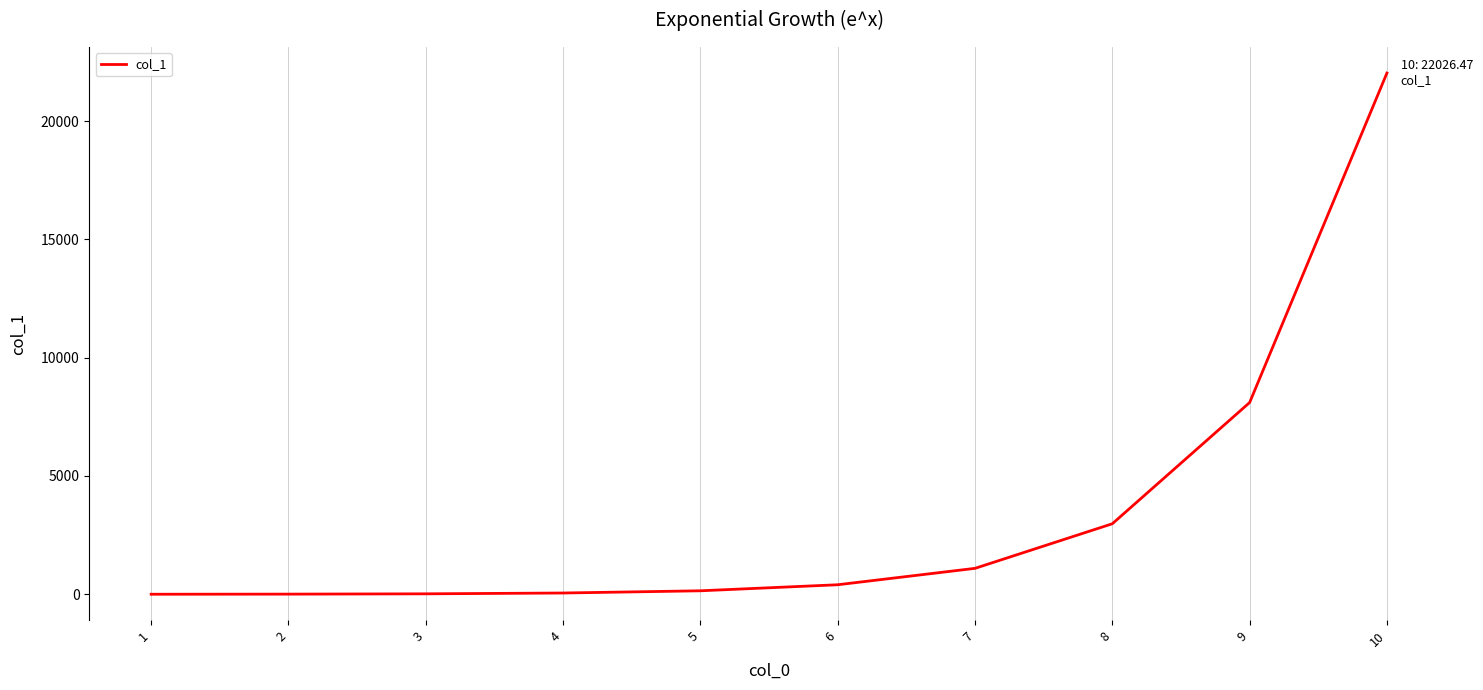

What is the difference between the maximum and minimum values?

22023.7